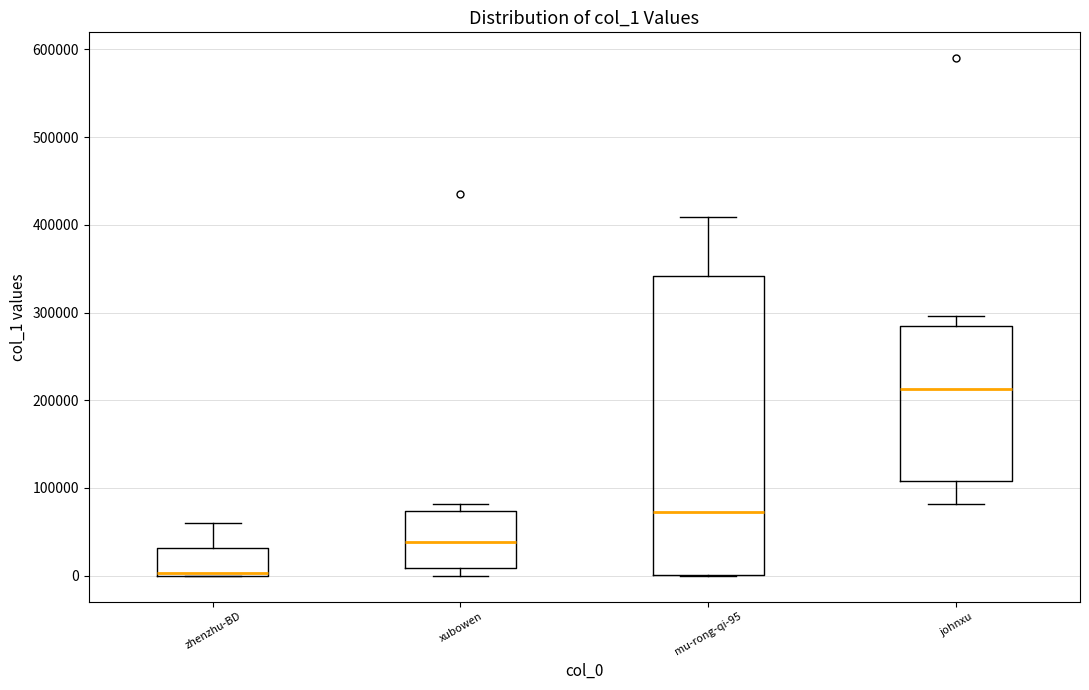

Where does the upper whisker of the box for zhenzhu-BD end on the y-axis? The values are not printed on the chart, so give them approximately, as read against the axis.

60000